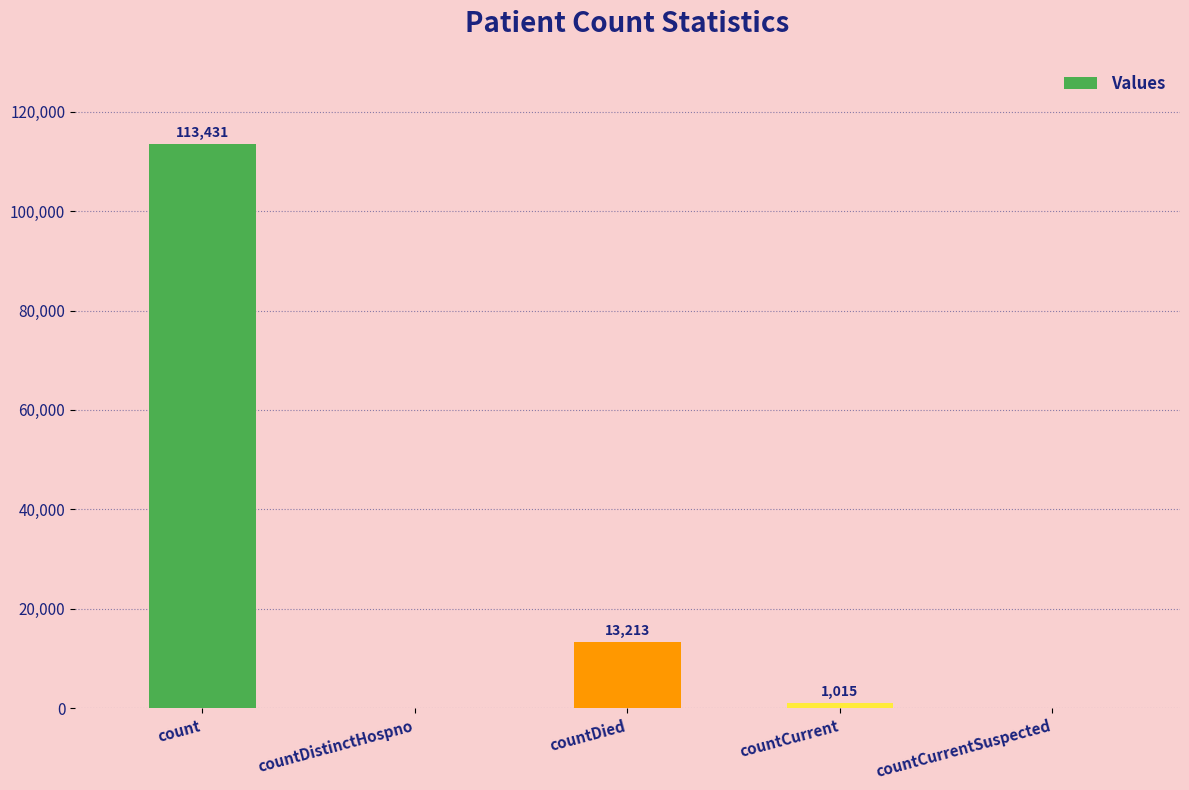

What is the ratio of the value at countDied to the value at countCurrent?

13.0